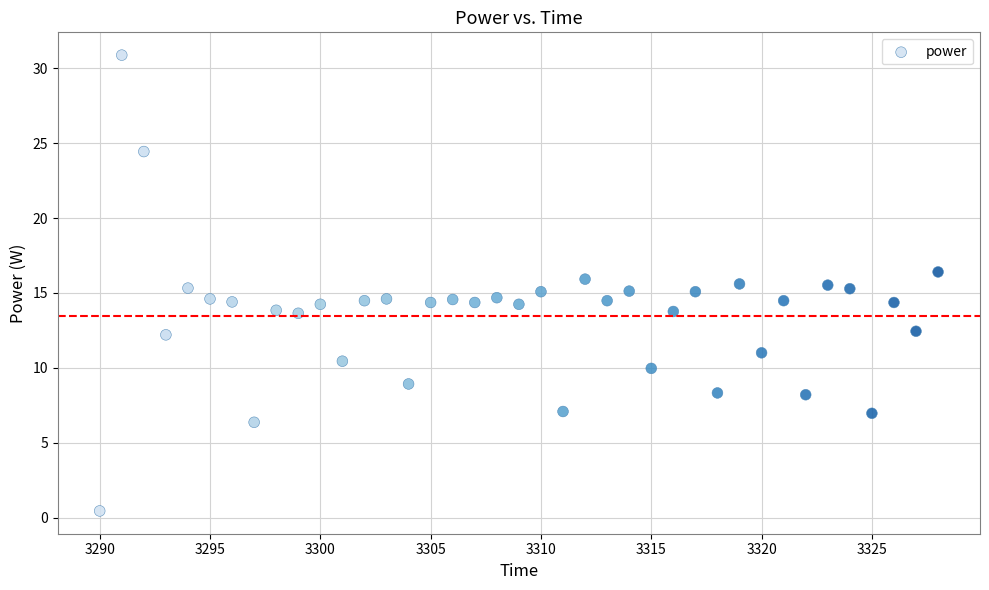

What is the range of Y values (max minus min)?

30.4